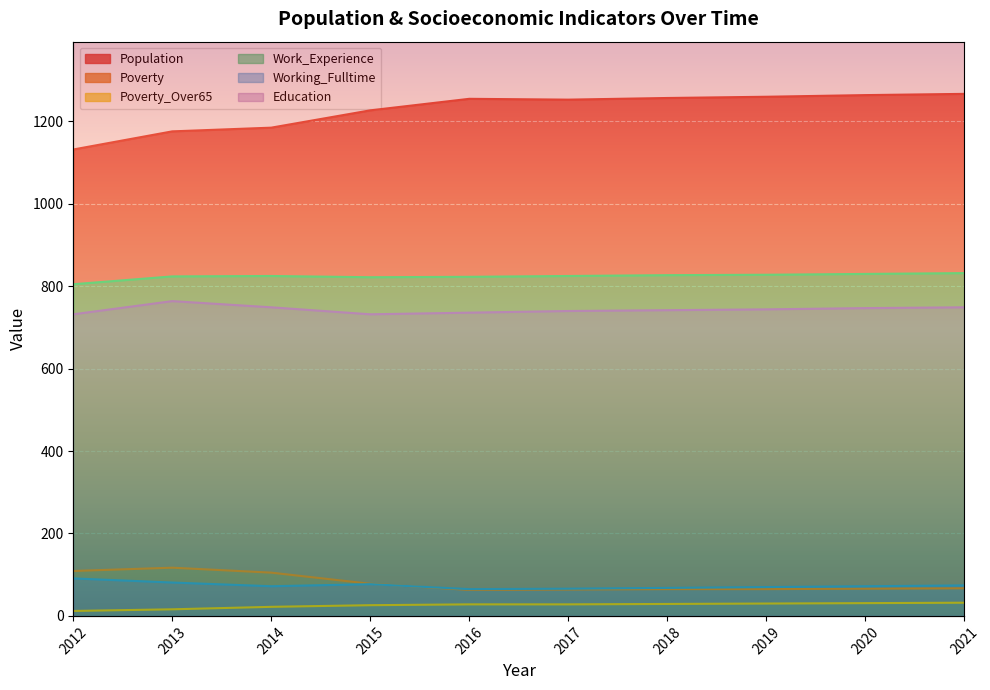

Does the chart display data point markers on the line(s)?

No